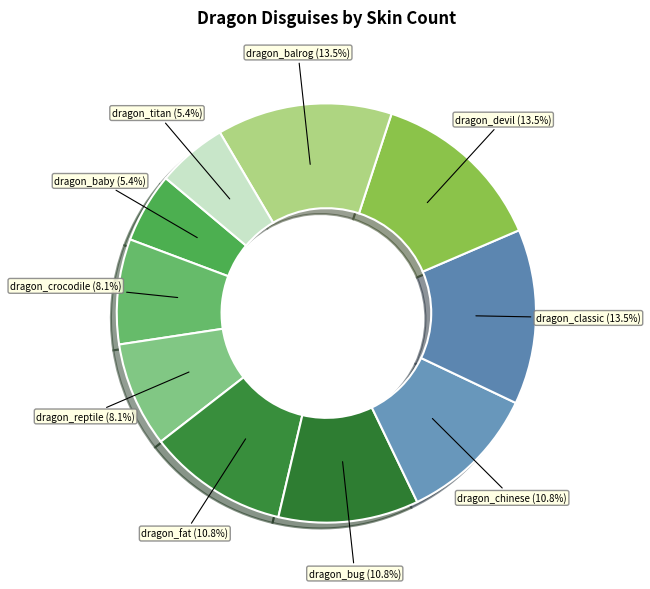

To the nearest percent, what is the average slice percentage?

10%